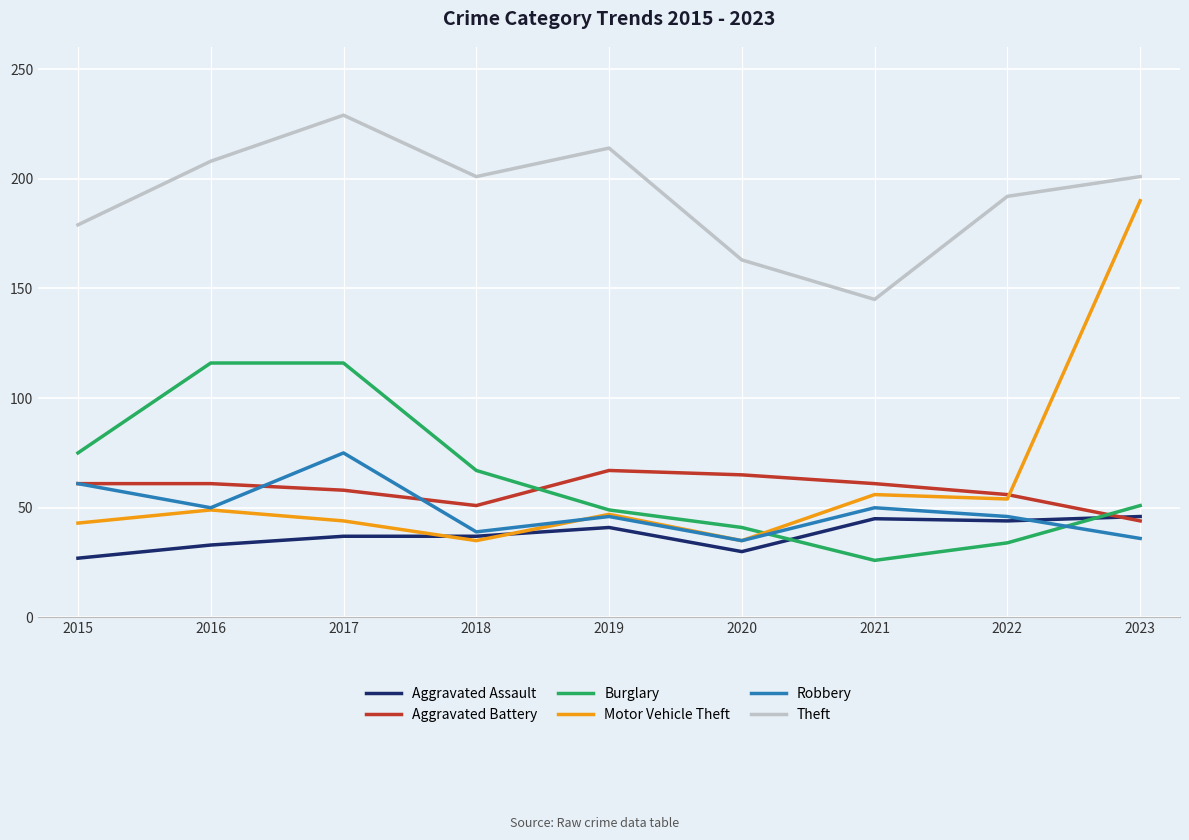

Is it true that Aggravated Battery equals 17 at 2019?

False